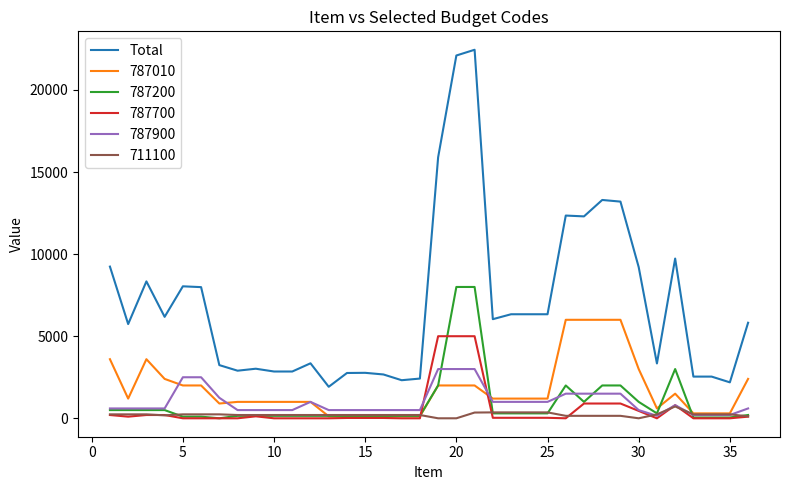

True or false: Total and 787900 cross at least once.

False